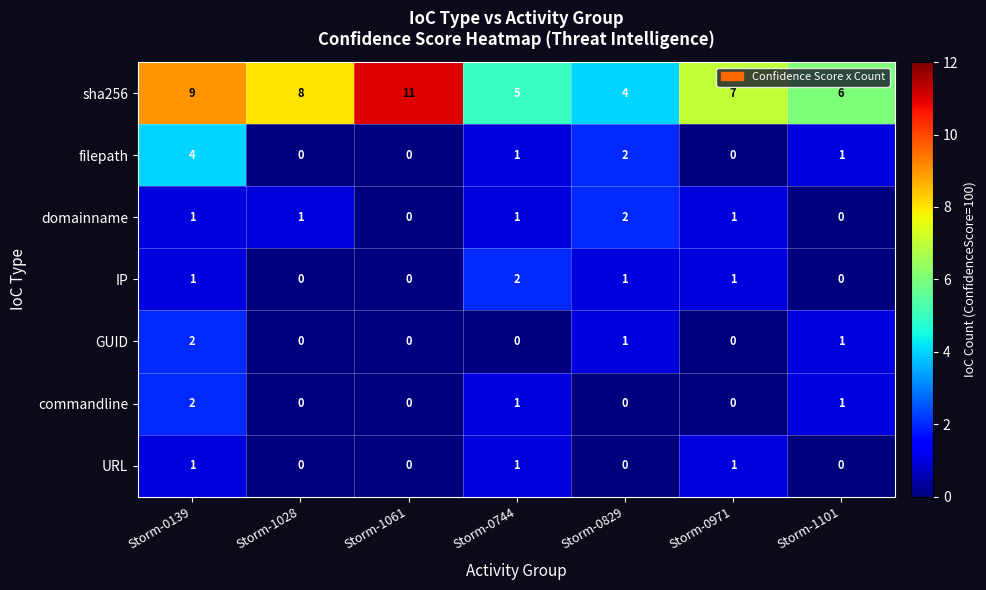

What is the sum of all GUID values?

4